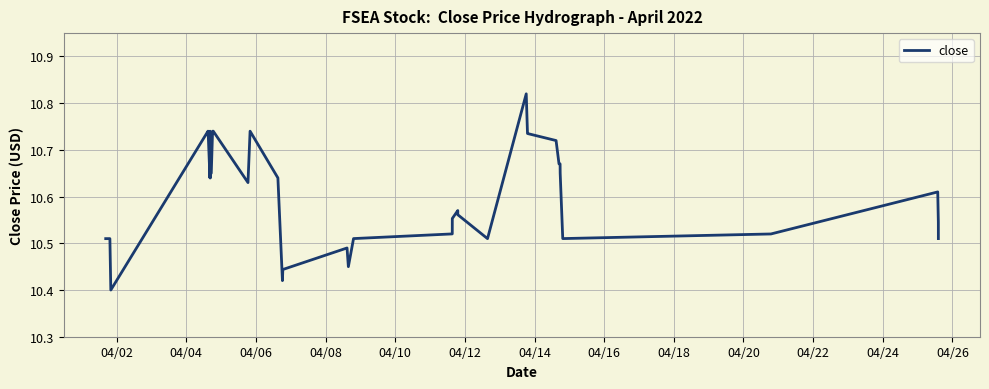

What is the difference between the maximum and minimum values?

0.4